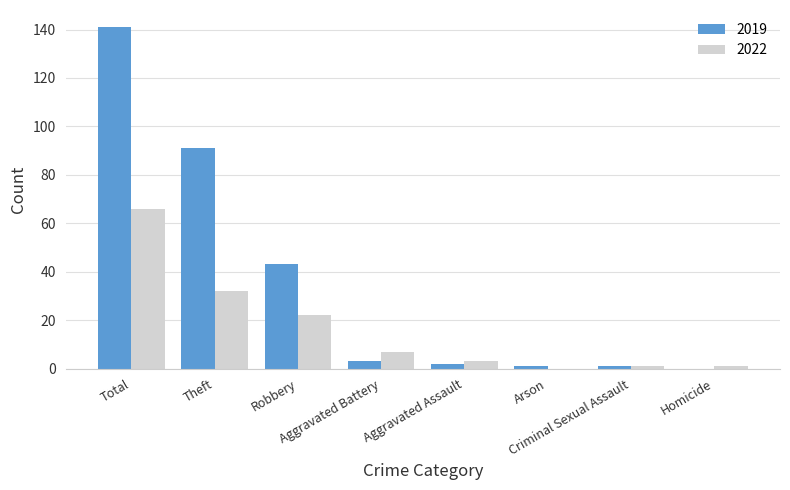

How many distinct data groups are displayed?

2